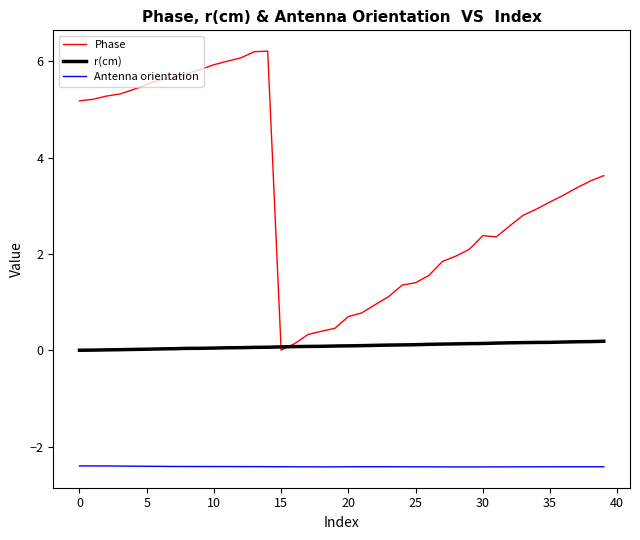

What is the smallest value displayed?

-2.4